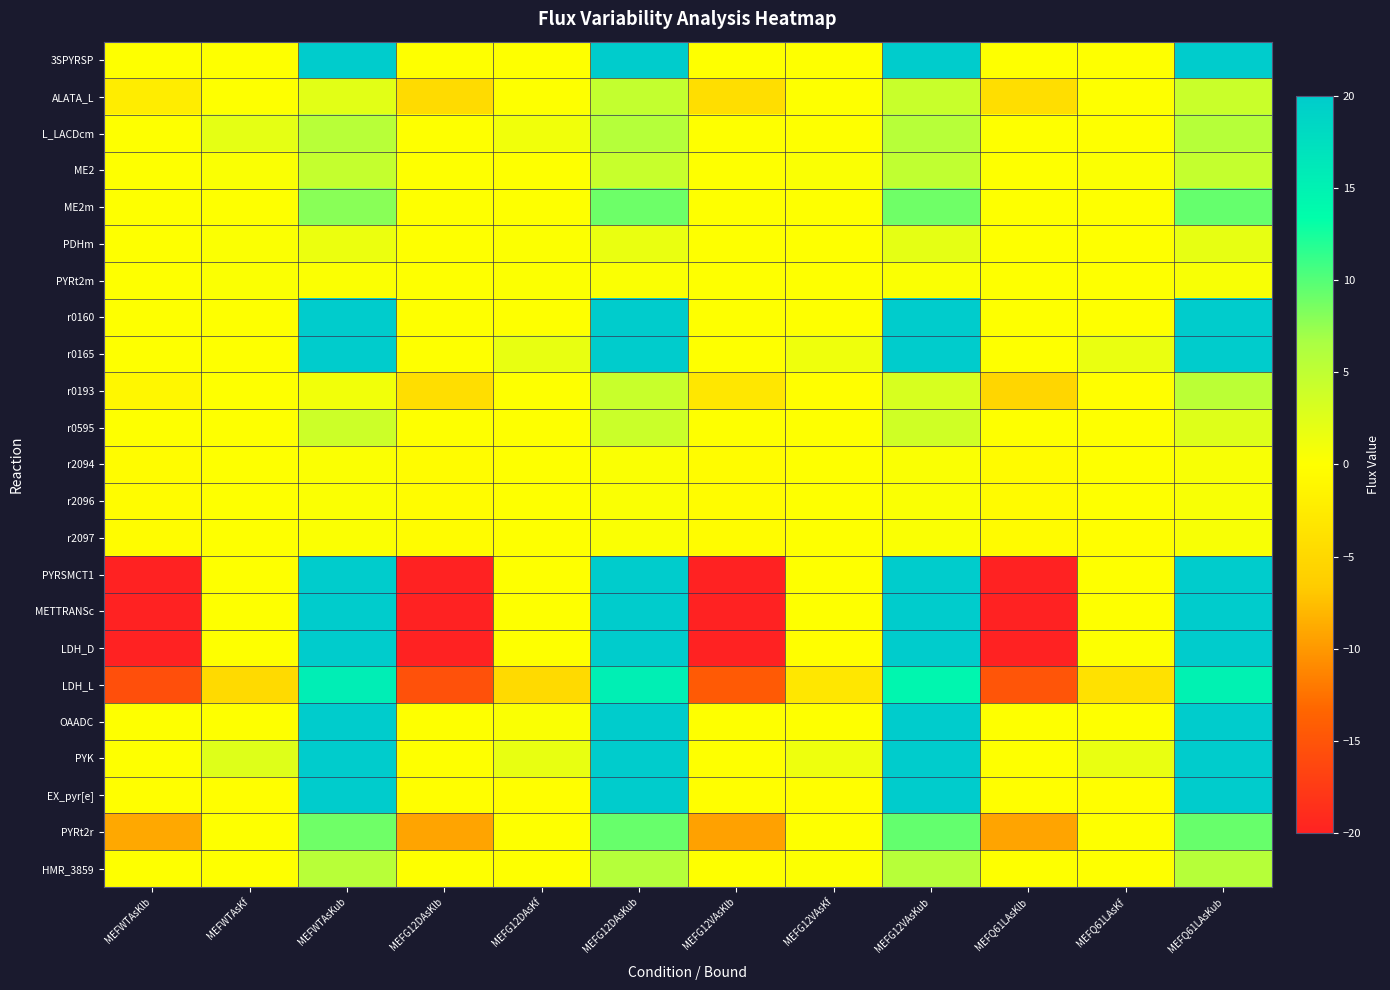

Count the number of data series in this chart.

23